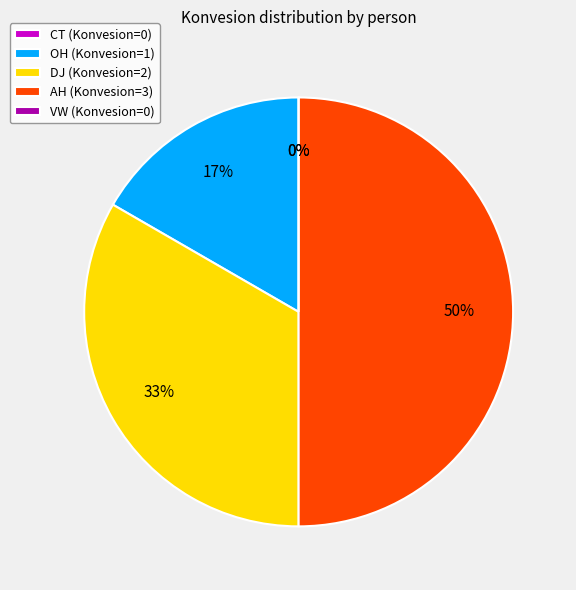

Is DJ the majority of the pie?

No